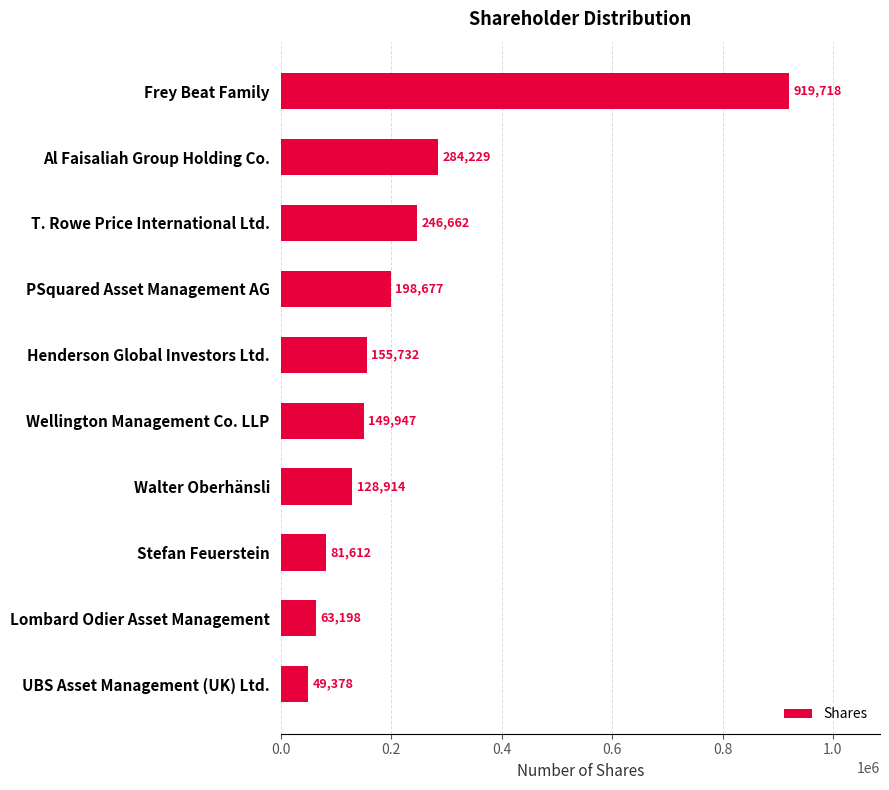

Reading top to bottom, transcribe all the data shown in this chart.

Frey Beat Family=919718	Al Faisaliah Group Holding Co.=284229	T. Rowe Price International Ltd.=246662	PSquared Asset Management AG=198677	Henderson Global Investors Ltd.=155732	Wellington Management Co. LLP=149947	Walter Oberhänsli=128914	Stefan Feuerstein=81612	Lombard Odier Asset Management=63198	UBS Asset Management (UK) Ltd.=49378